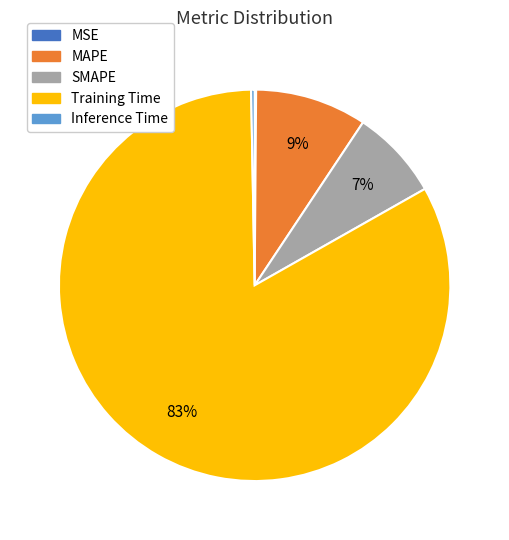

Combined, do Inference Time and Training Time account for over 50%?

Yes